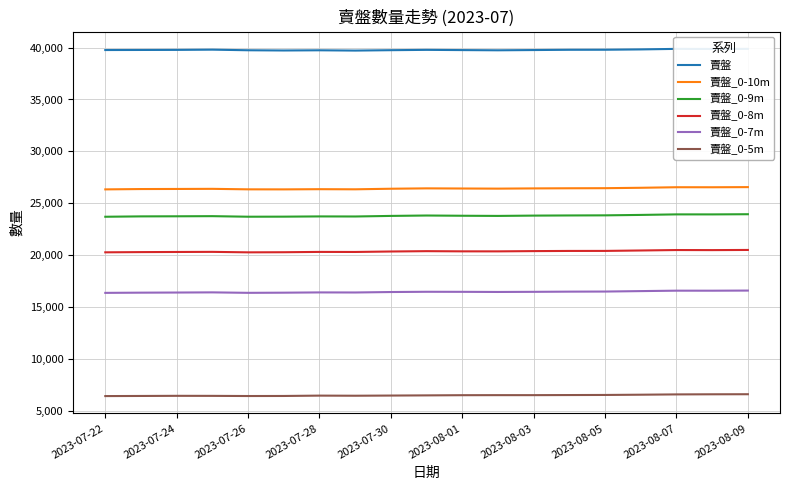

What is the value of the 賣盤_0-8m point at the 18th from the left?

20499